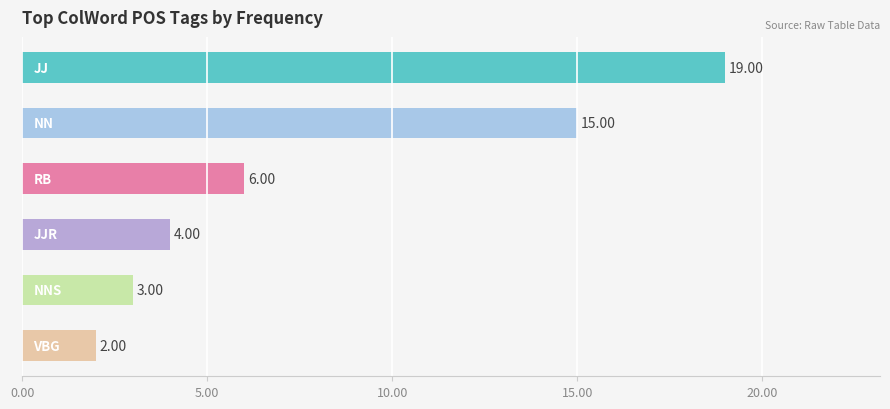

What is the greatest value displayed?

19